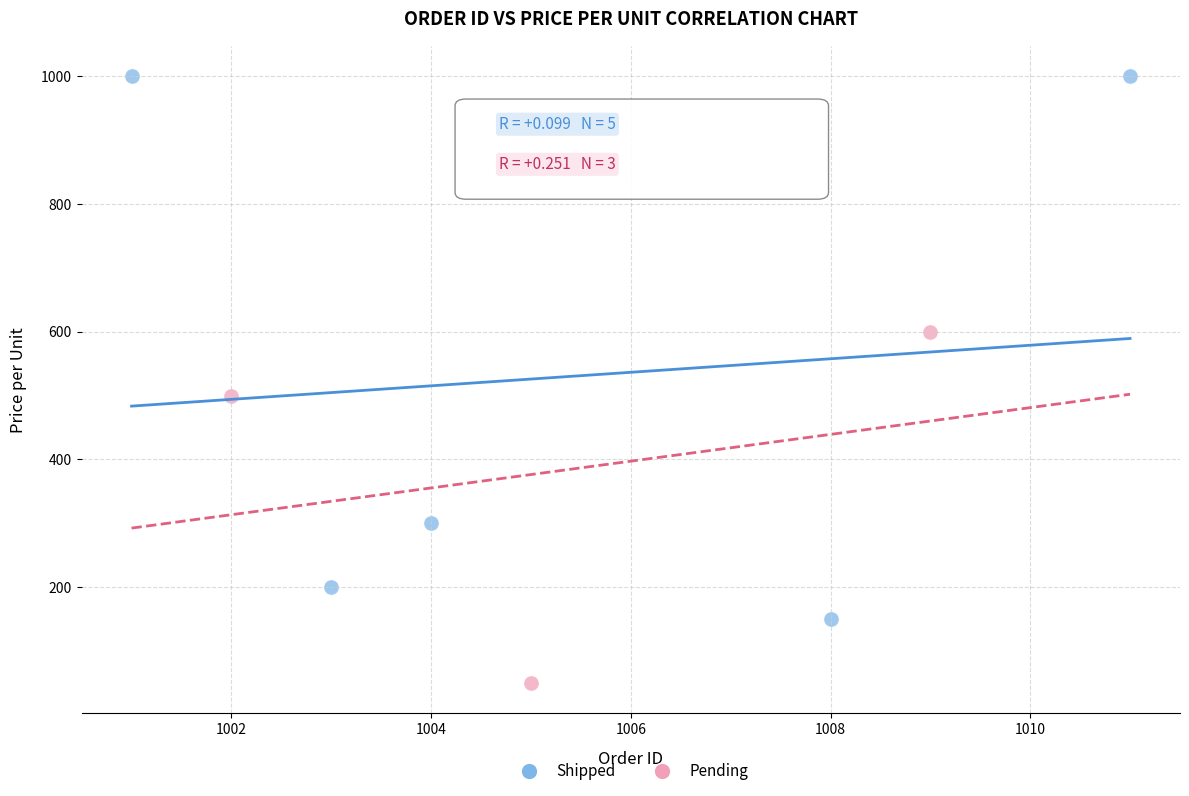

Which series has the widest spread of Y values?

Shipped